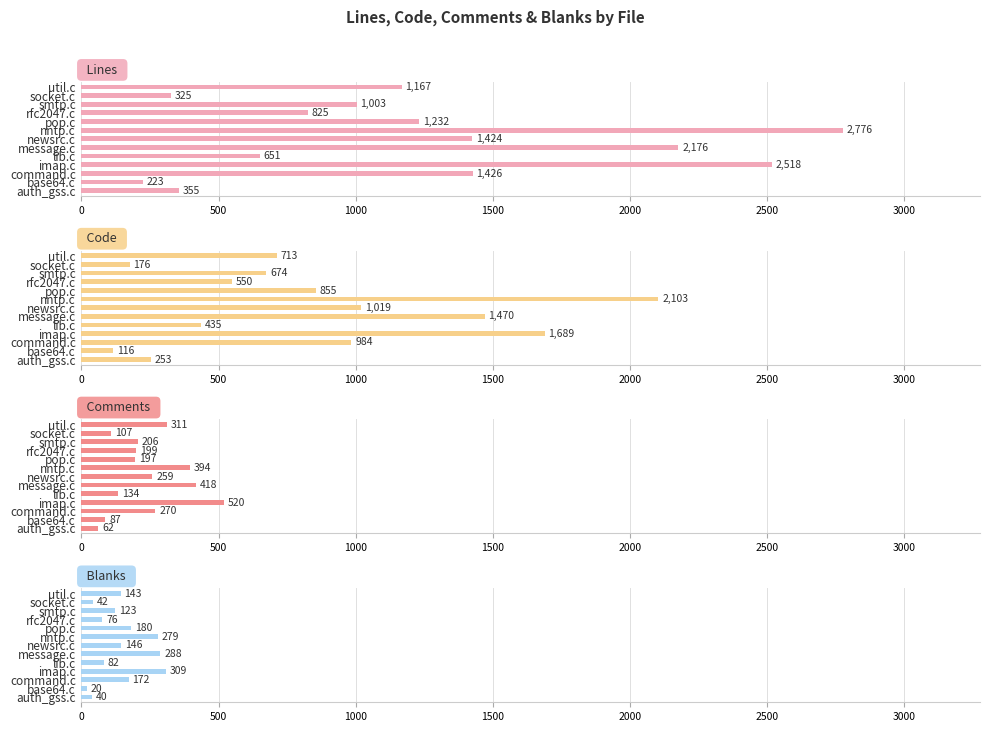

How many groups of bars are there?

13